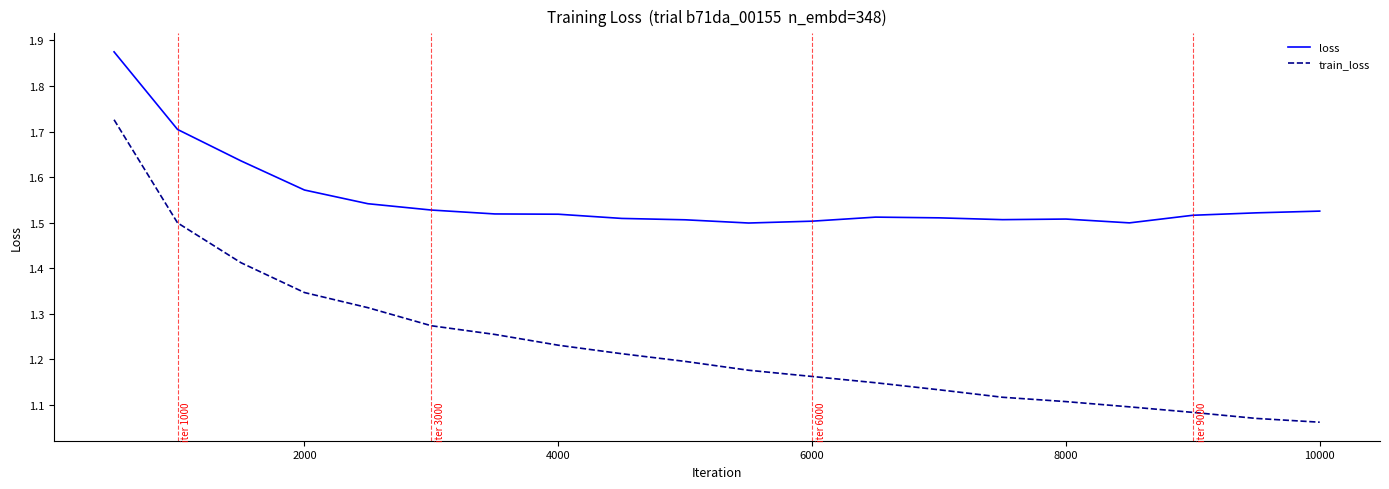

At how many categories does at least one series exceed 1?

20